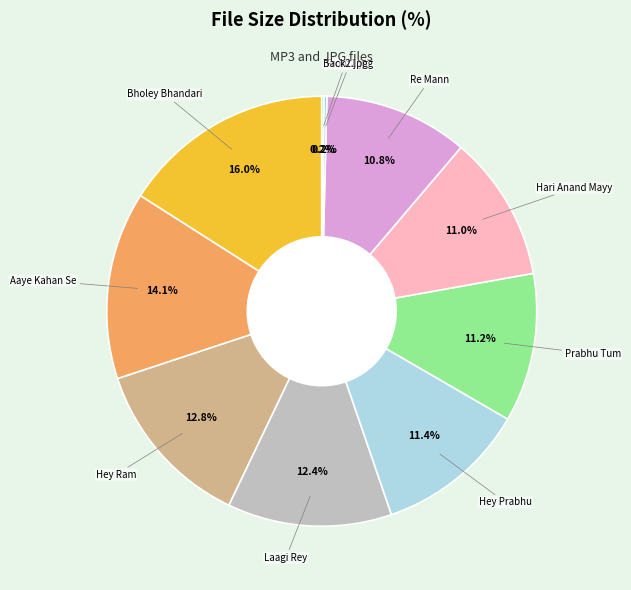

What is the ratio of the value at Aaye Kahan Se to the value at Bholey Bhandari?

0.9